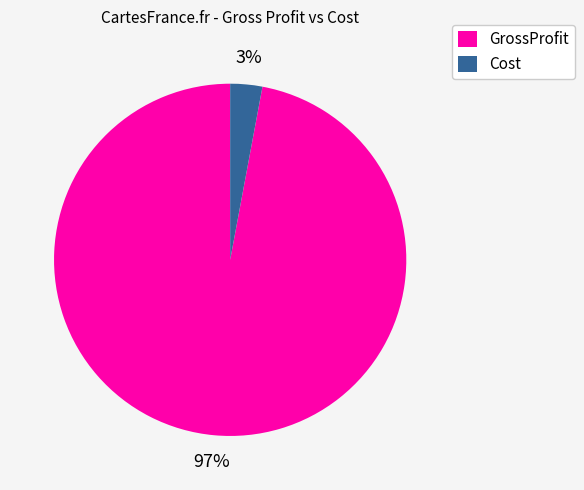

Is it true that GrossProfit is 97% of the pie?

True